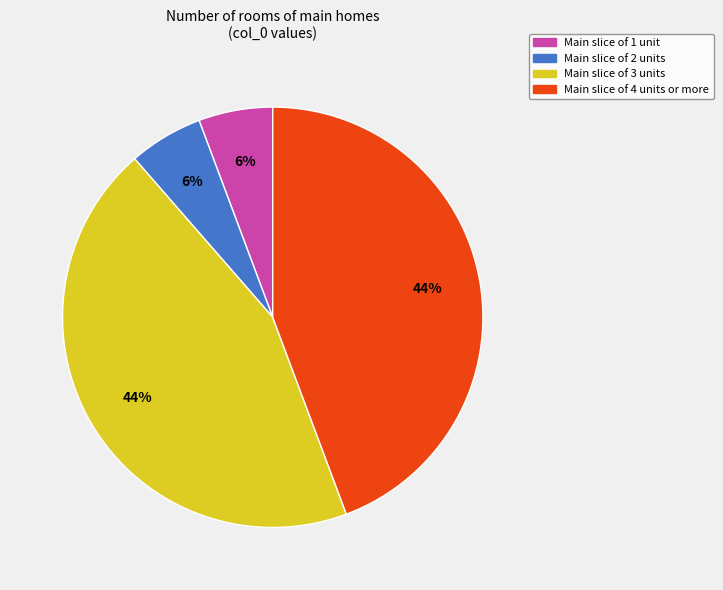

Is there any slice that represents more than half of the pie?

No